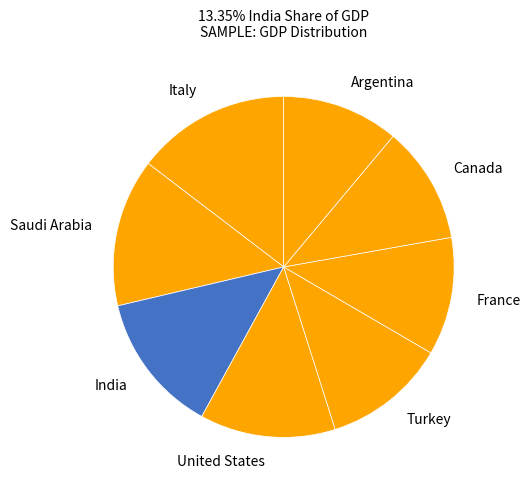

Count the number of slices in the pie.

8